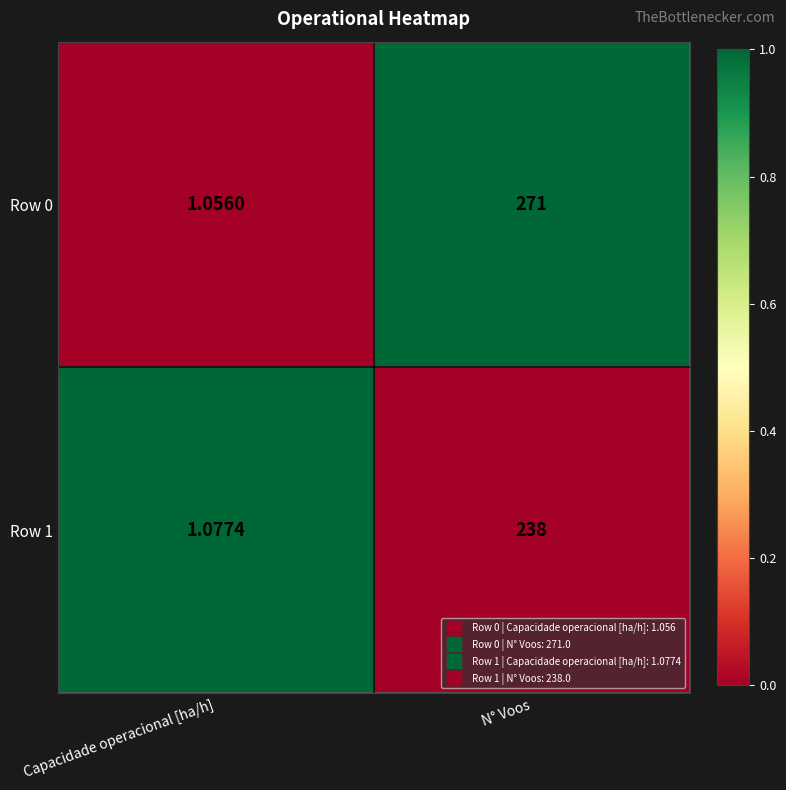

At which category is the sum across all series the highest?

N° Voos